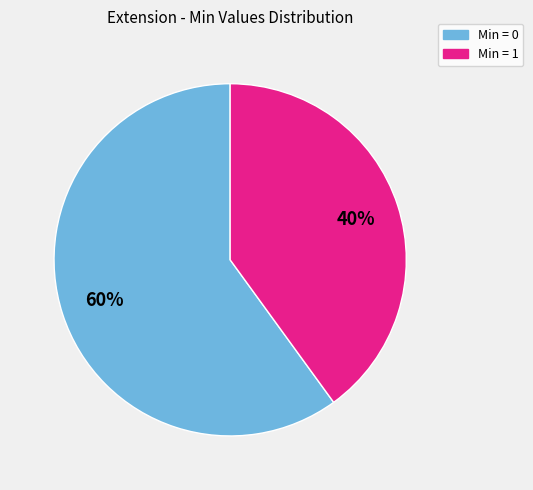

To the nearest percent, what is the average slice percentage?

50%